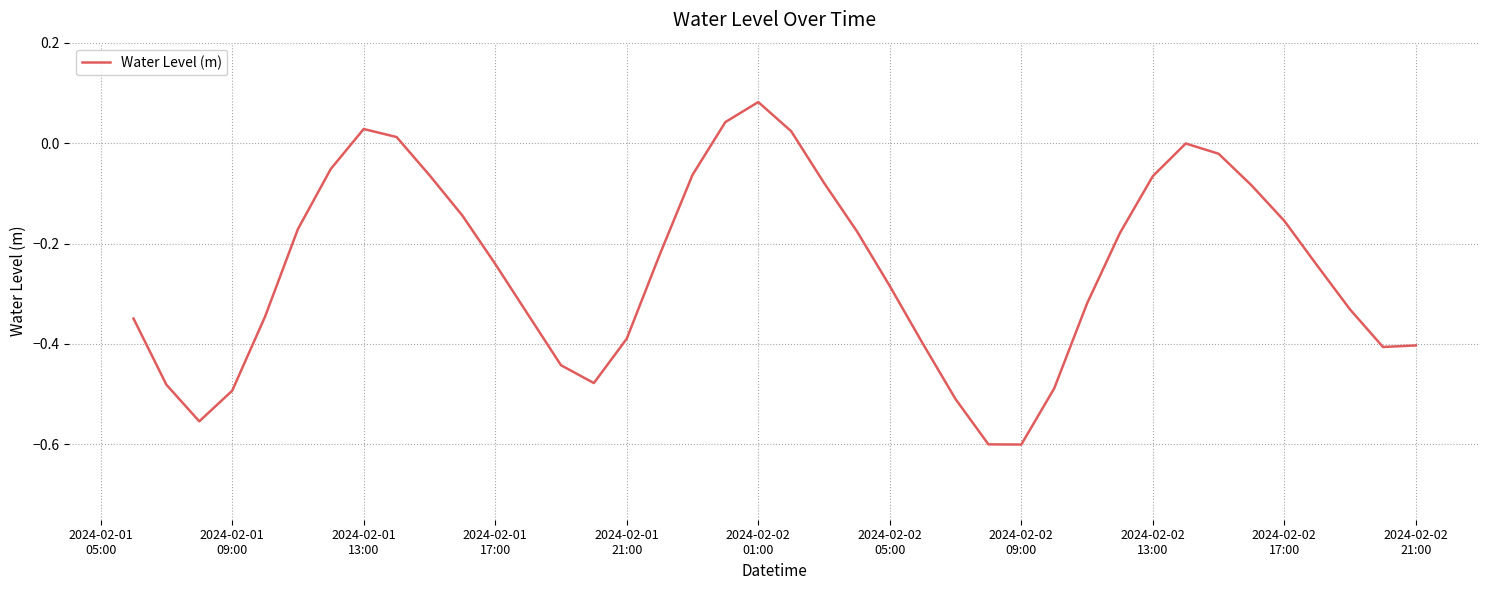

What is the difference between the maximum and minimum values?

0.7